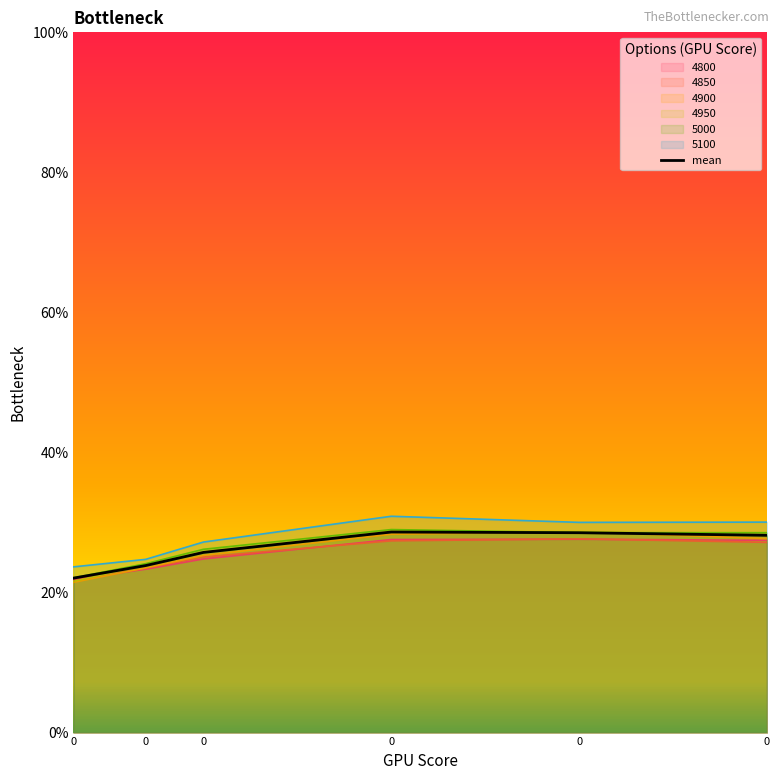

Is it true that the value at 0 is 0.3?

False